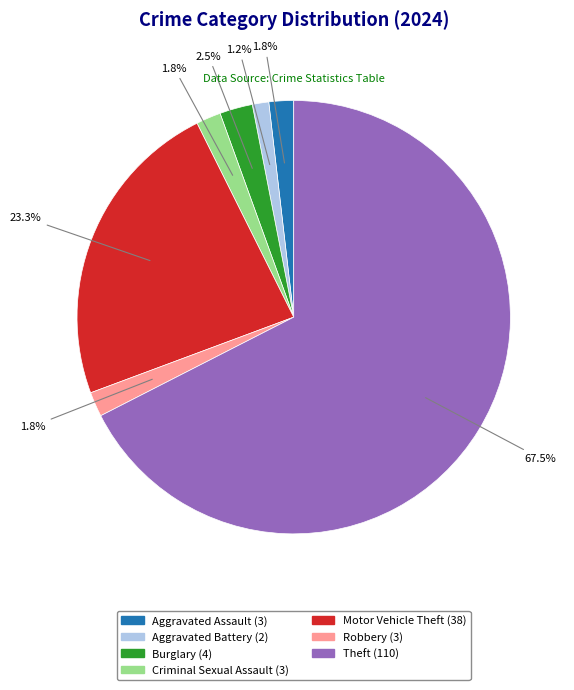

How many segments does this pie chart have?

7